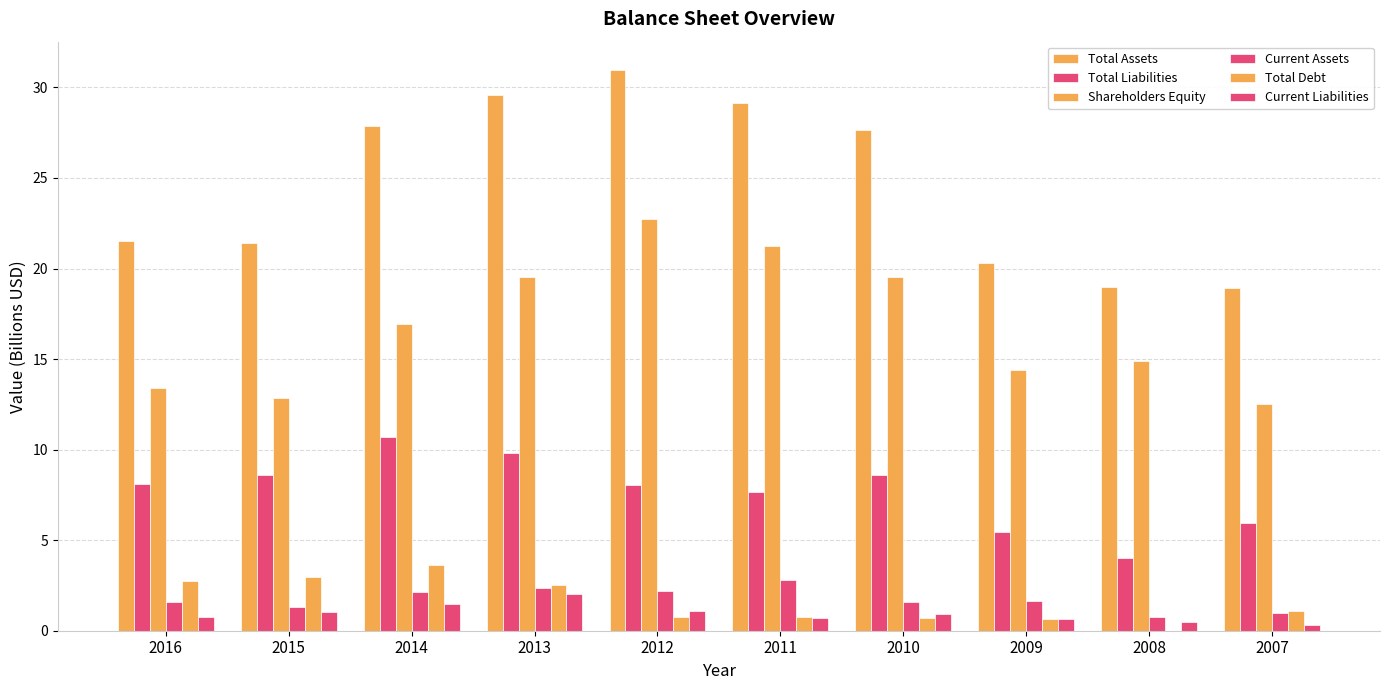

Reading left to right, transcribe all the data shown in this chart.

Total Assets: 2016=21.5	2015=21.4	2014=27.9	2013=29.6	2012=31.0	2011=29.1	2010=27.6	2009=20.3	2008=19.0	2007=19.0
Total Liabilities: 2016=8.1	2015=8.6	2014=10.7	2013=9.8	2012=8.1	2011=7.7	2010=8.6	2009=5.5	2008=4.0	2007=6.0
Shareholders Equity: 2016=13.4	2015=12.8	2014=17.0	2013=19.5	2012=22.7	2011=21.3	2010=19.6	2009=14.4	2008=14.9	2007=12.5
Current Assets: 2016=1.6	2015=1.3	2014=2.1	2013=2.4	2012=2.2	2011=2.8	2010=1.6	2009=1.7	2008=0.8	2007=1.0
Total Debt: 2016=2.8	2015=3.0	2014=3.6	2013=2.5	2012=0.8	2011=0.7	2010=0.7	2009=0.7	2008=0.0	2007=1.1
Current Liabilities: 2016=0.8	2015=1.0	2014=1.5	2013=2.0	2012=1.1	2011=0.7	2010=0.9	2009=0.6	2008=0.5	2007=0.3